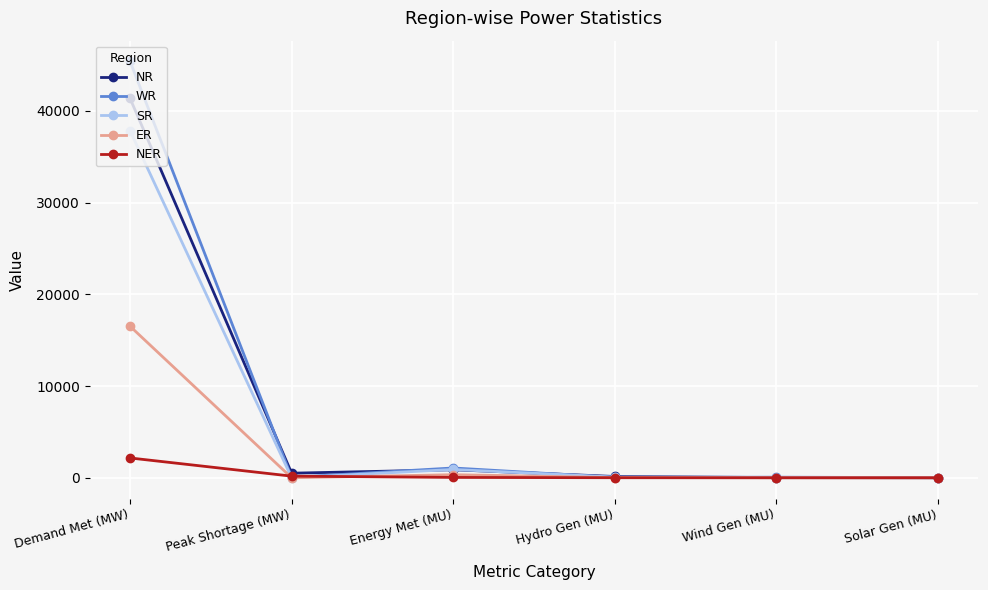

What is the highest value of the NER series?

2157.0